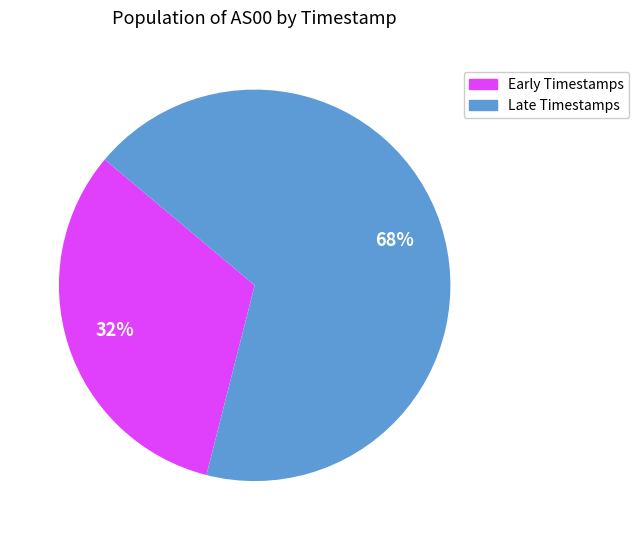

How many segments does this pie chart have?

2